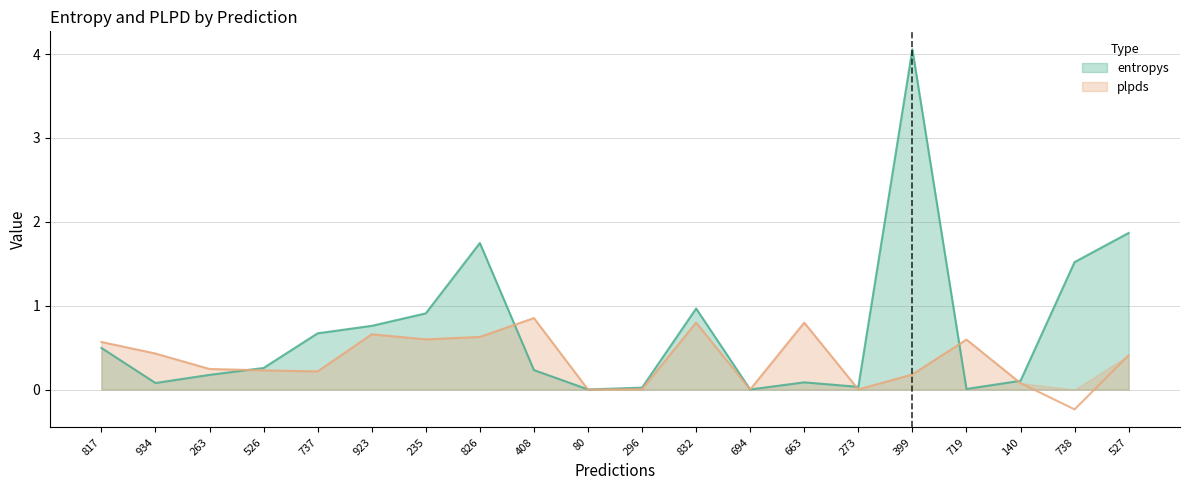

Is the value of plpds at 273 greater than the value of entropys at 80?

Yes